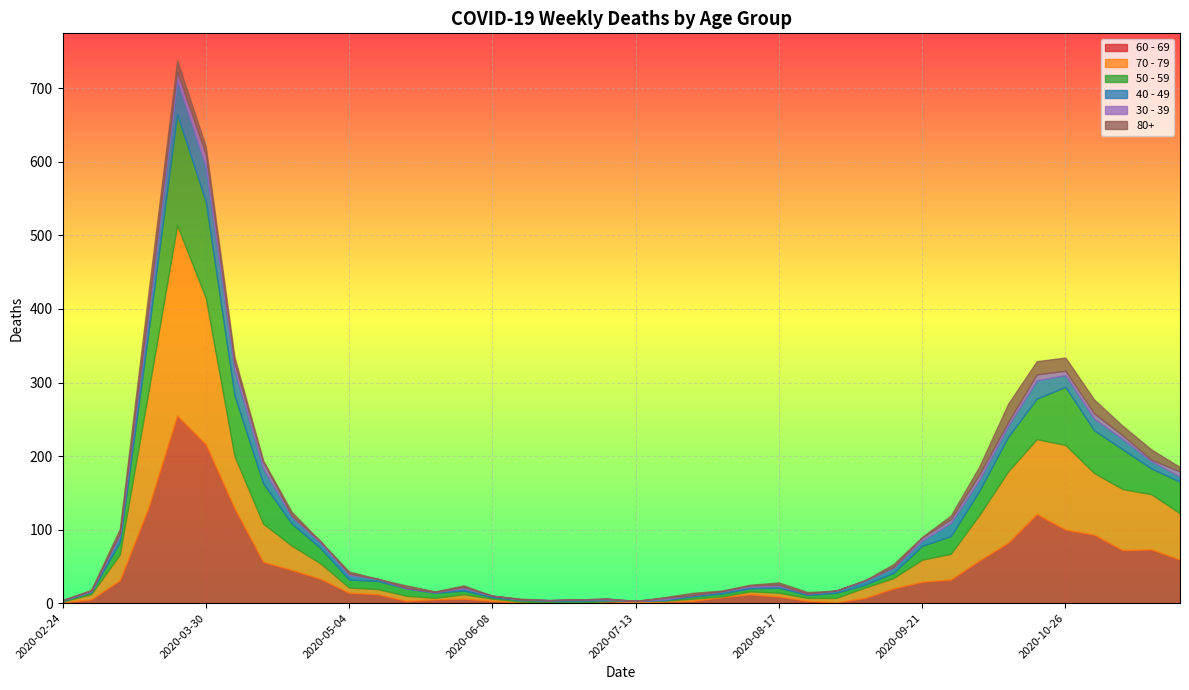

What are all the series names shown in the legend?

60 - 69, 70 - 79, 50 - 59, 40 - 49, 30 - 39, 80+